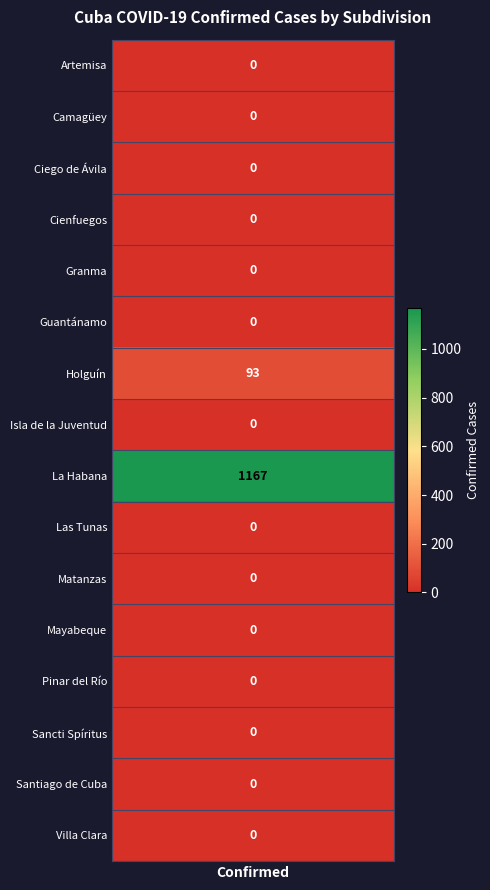

What is the greatest value displayed?

1167